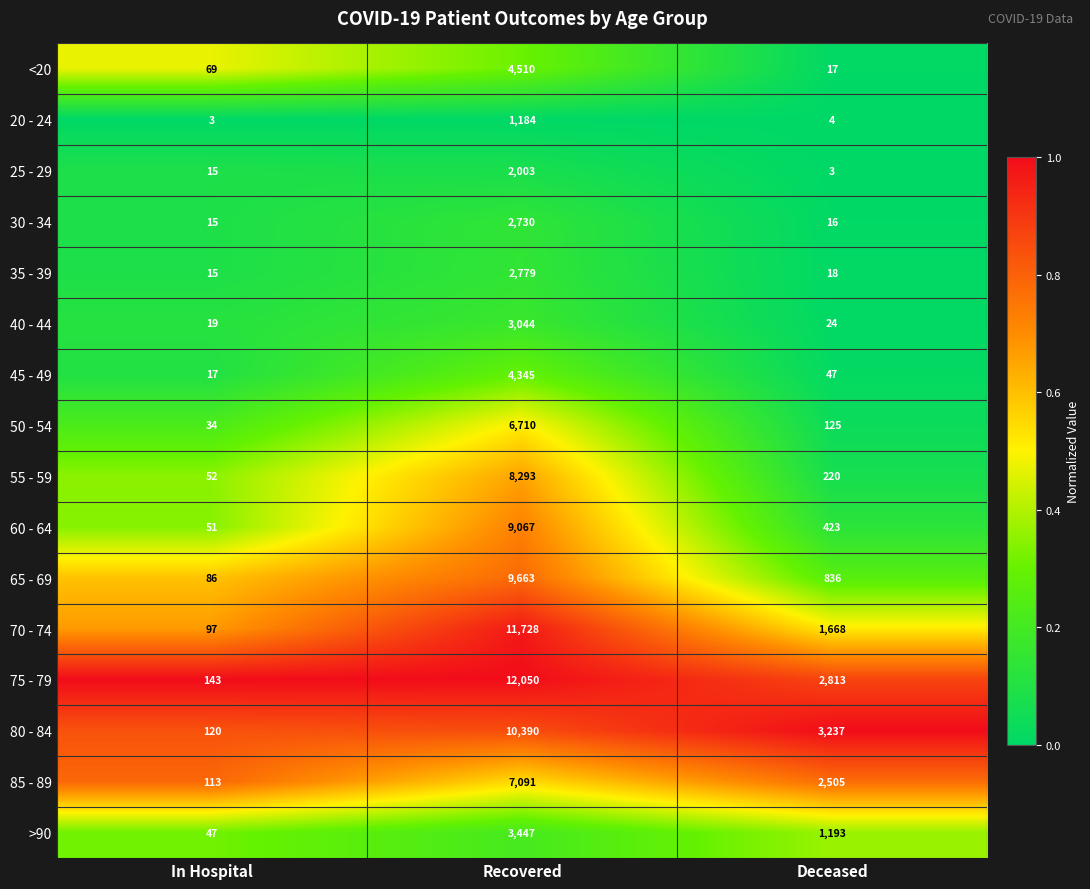

At which label is 40 - 44 closest to 1531?

Deceased